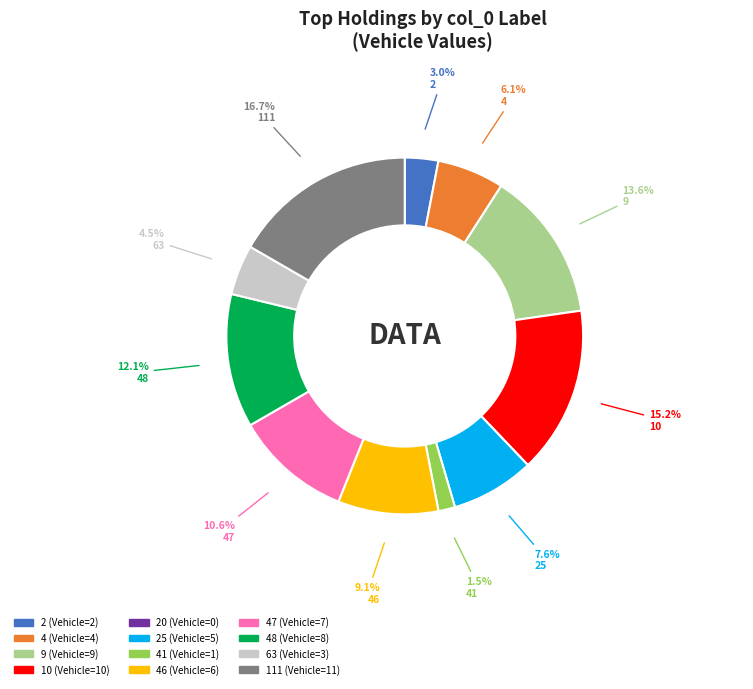

Is there any slice that represents more than half of the pie?

No